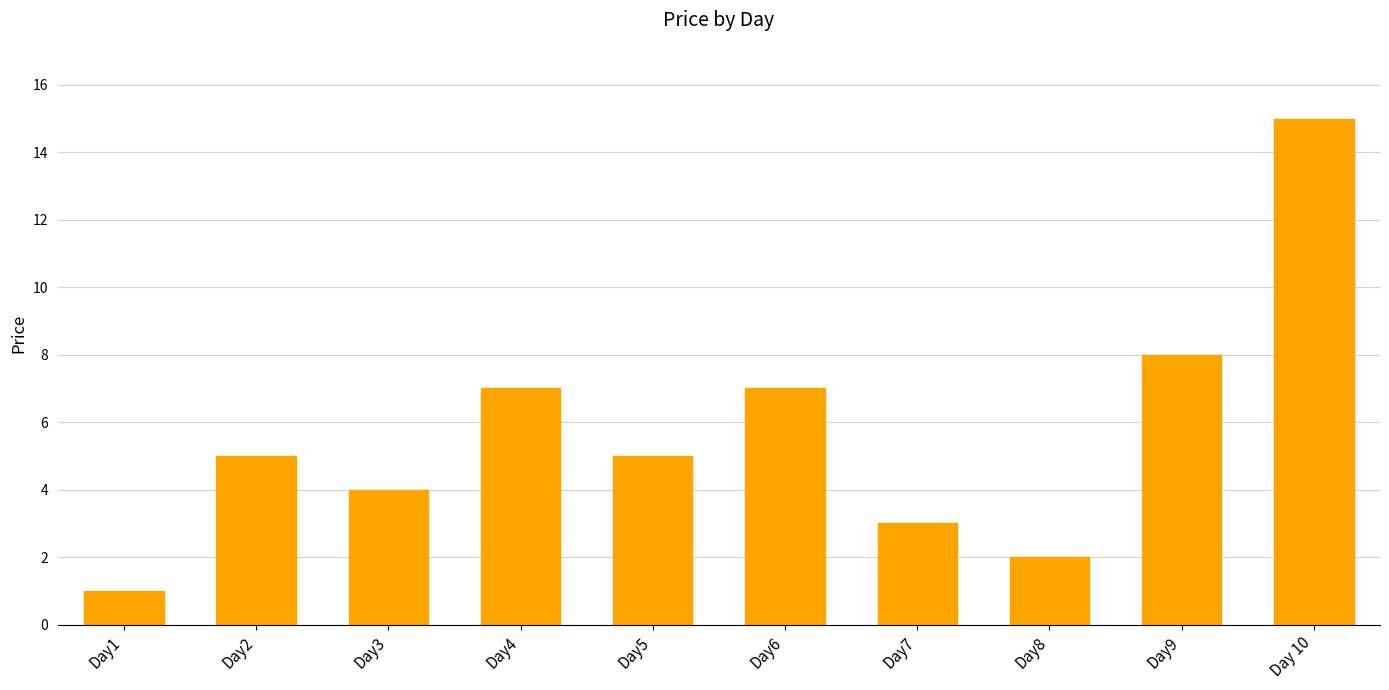

Which has a higher value, Day7 or Day6?

Day6